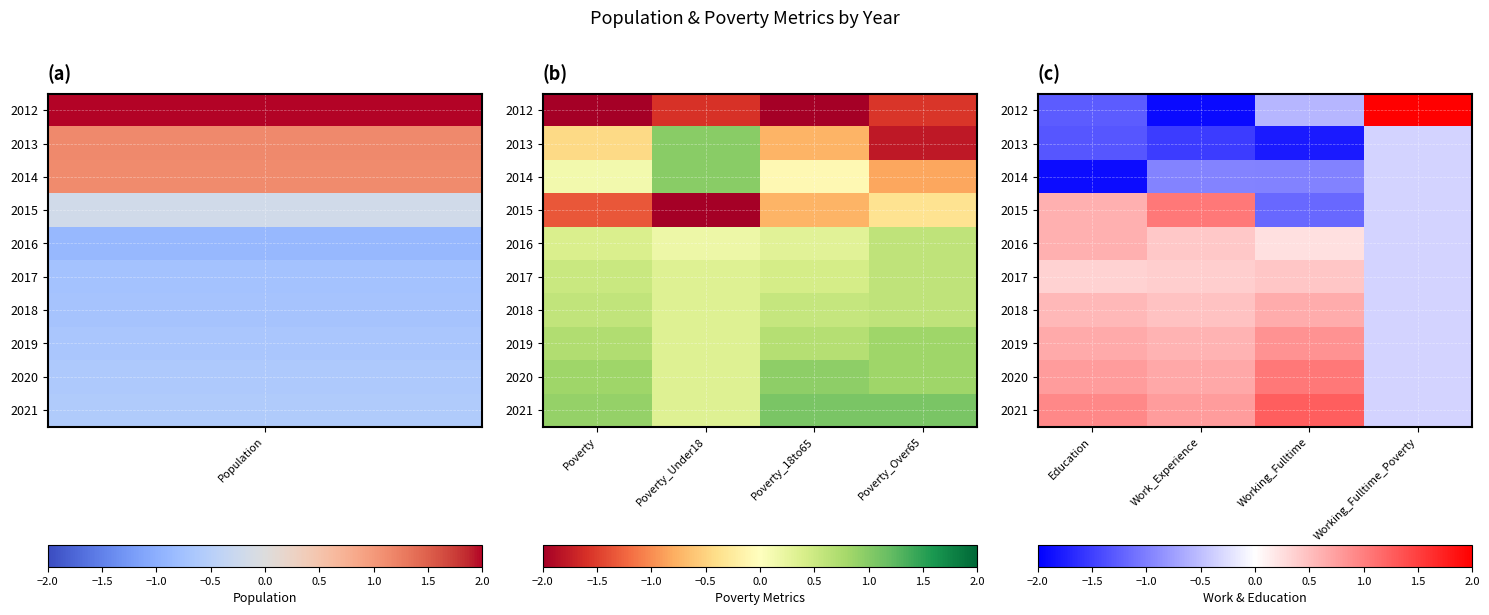

How many negative values does the 2016 series have?

1